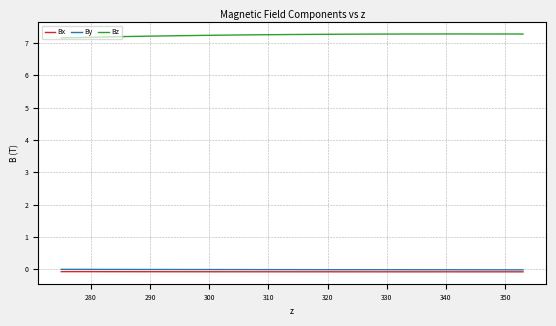

In By, how many points are higher than both neighbors (excluding endpoints)?

5